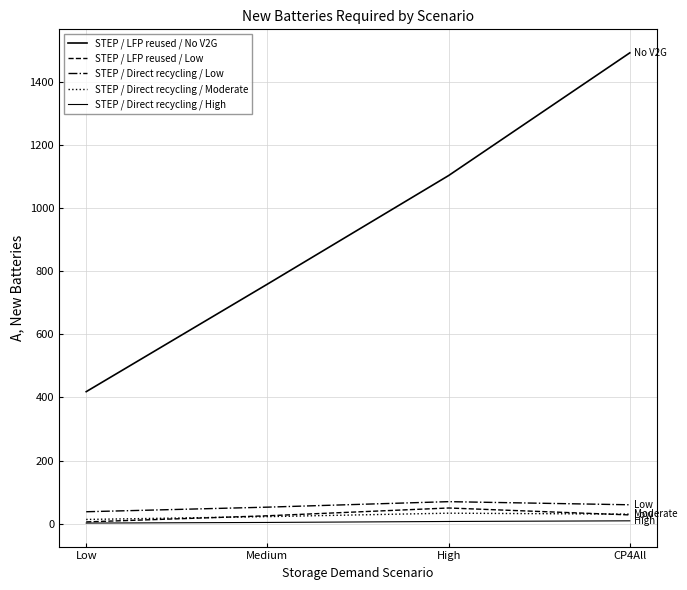

Where does the STEP / Direct recycling / Low series first go above 60?

High